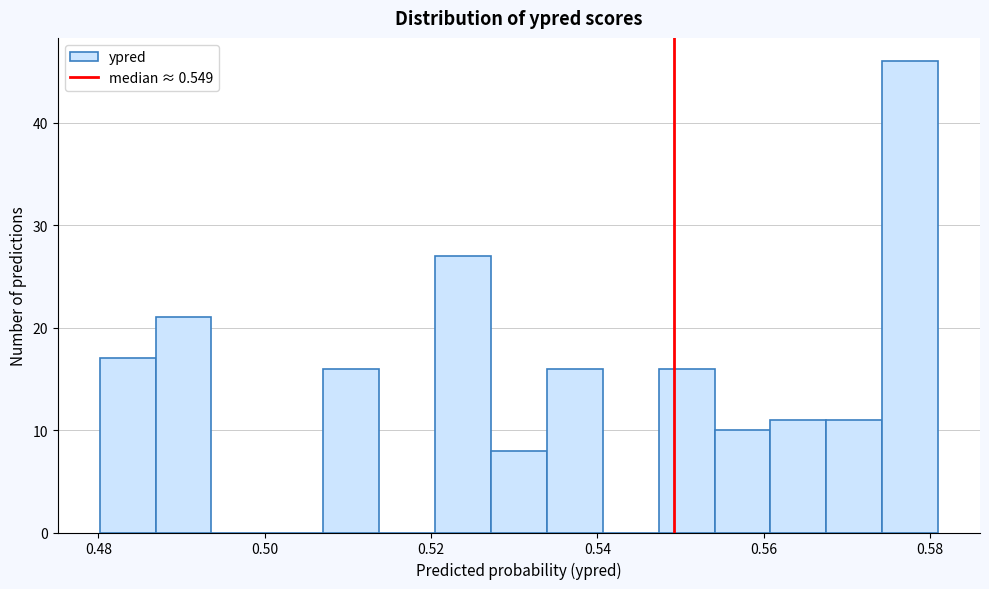

Around what value on the x-axis is the tallest bar? Give the approximate position of its centre, as read against the axis.

0.578